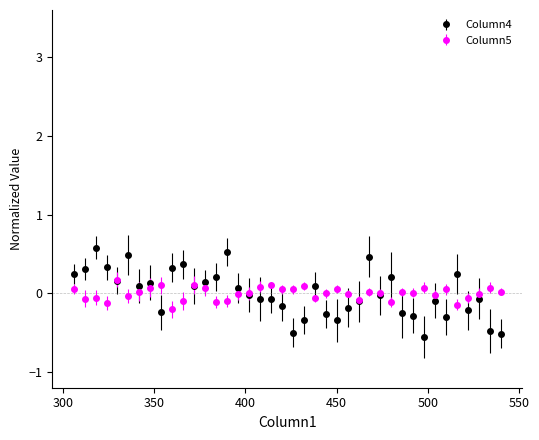

Which series has the largest range (max minus min)?

Column4